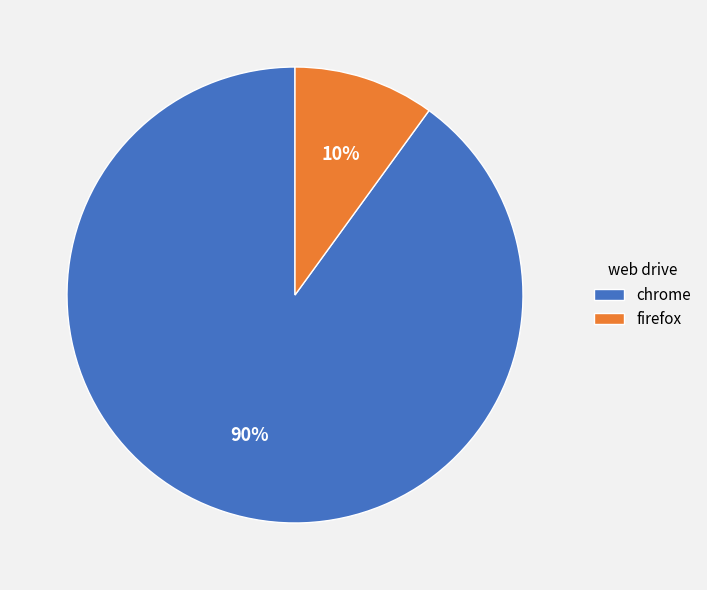

Combined, do firefox and chrome account for over 50%?

Yes